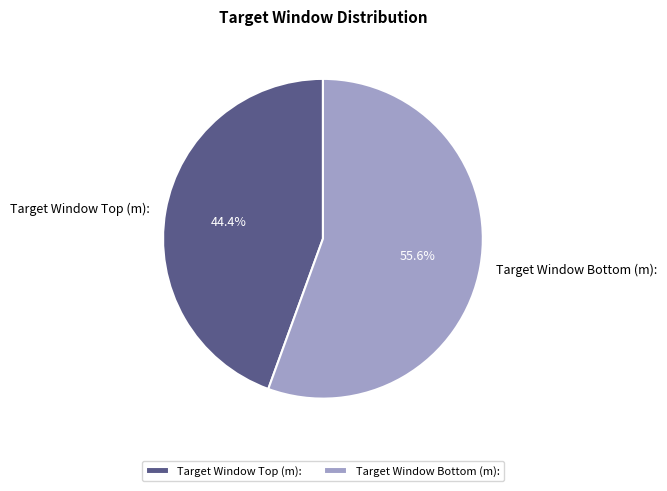

Which category has the smallest portion of the pie?

Target Window Top (m):